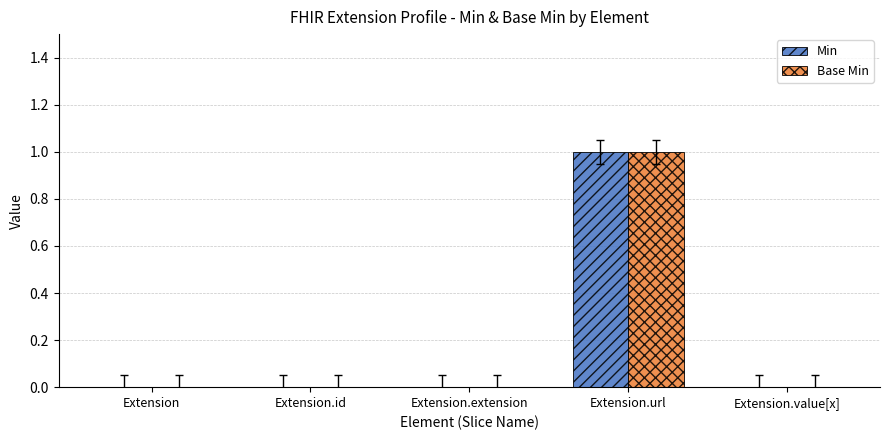

At which label does Min reach its peak?

Extension.url